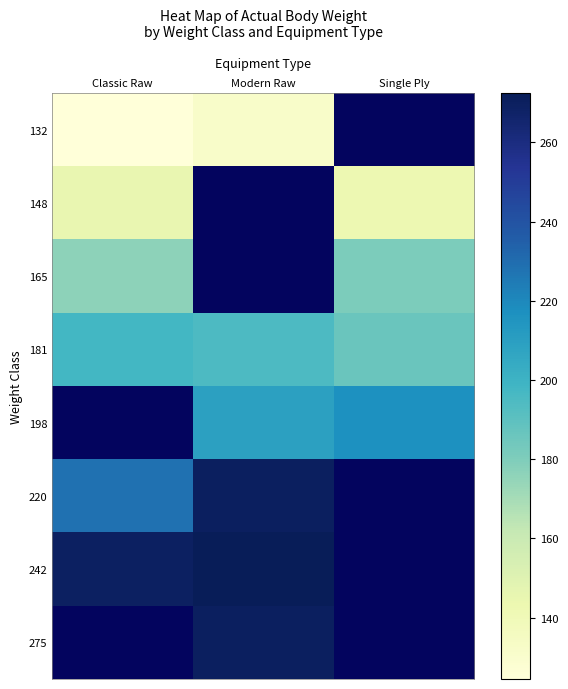

Is the value of 181 at Single Ply greater than the value of 148 at Single Ply?

Yes